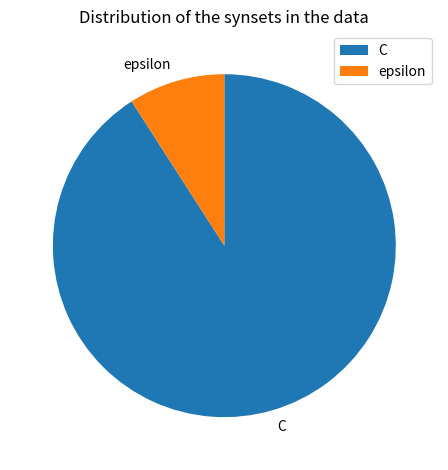

Which slice is the smallest?

epsilon